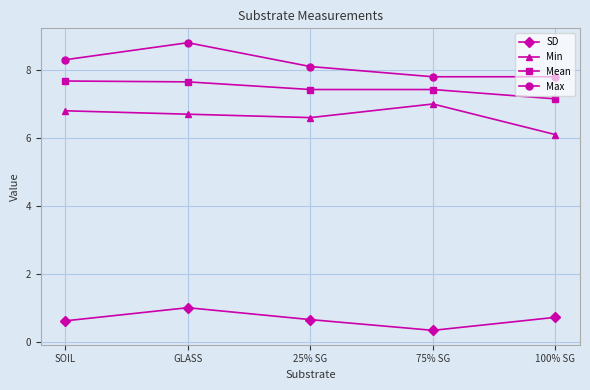

Is it true that Min equals 6.1 at 100% SG?

True